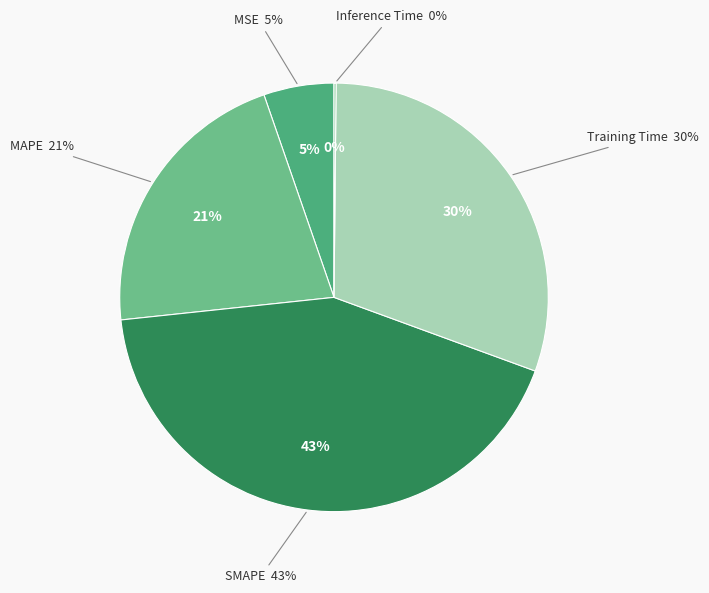

What percentage is the SMAPE slice, to the nearest percent?

43%